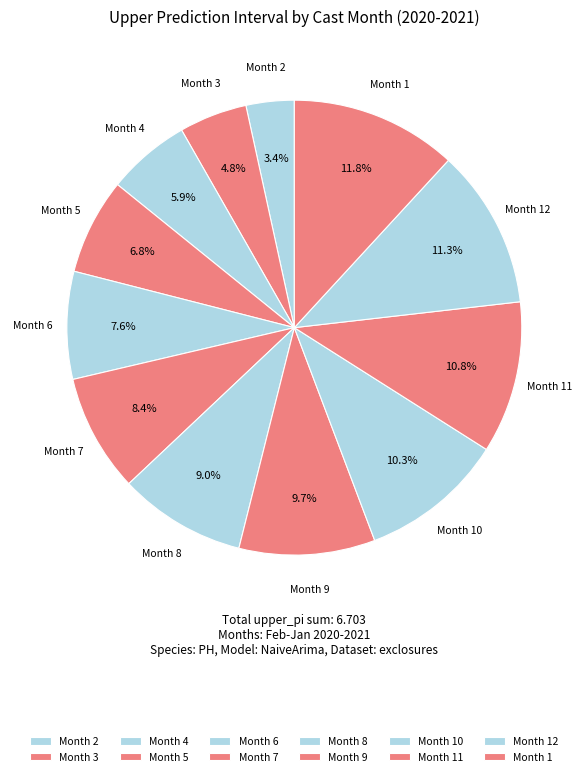

Rank the categories by value from highest to lowest.

1, 12, 11, 10, 9, 8, 7, 6, 5, 4, 3, 2